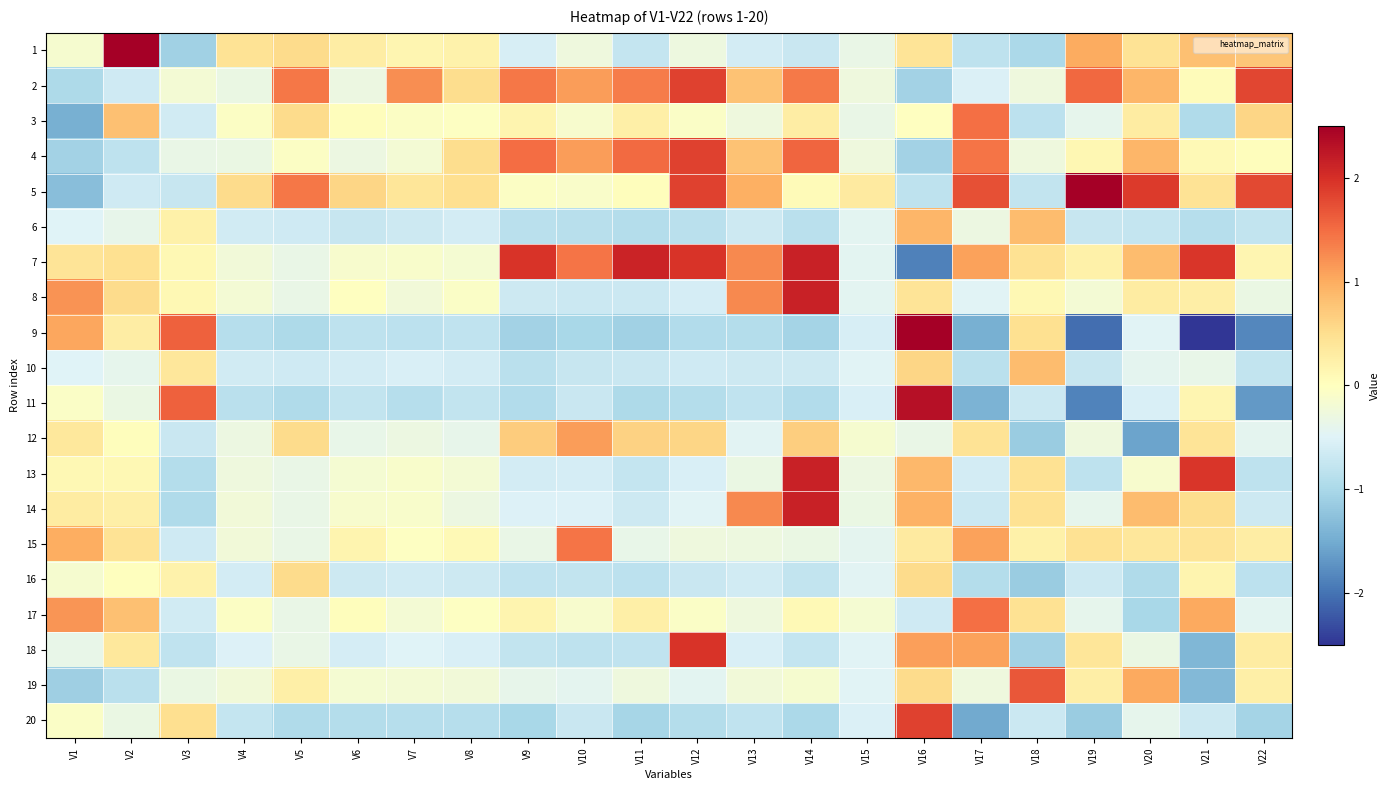

Reading left to right, list all the values displayed in this chart.

1: V1=-0.1	V2=3.8	V3=-1.1	V4=0.4	V5=0.5	V6=0.3	V7=0.1	V8=0.2	V9=-0.6	V10=-0.3	V11=-0.8	V12=-0.3	V13=-0.6	V14=-0.7	V15=-0.3	V16=0.4	V17=-0.8	V18=-1.0	V19=1.0	V20=0.4	V21=0.8	V22=0.8
2: V1=-1.0	V2=-0.7	V3=-0.2	V4=-0.3	V5=1.4	V6=-0.3	V7=1.2	V8=0.5	V9=1.4	V10=1.1	V11=1.4	V12=1.8	V13=0.8	V14=1.4	V15=-0.3	V16=-1.1	V17=-0.5	V18=-0.3	V19=1.5	V20=0.9	V21=0.0	V22=1.8
3: V1=-1.5	V2=0.8	V3=-0.6	V4=-0.1	V5=0.5	V6=0.0	V7=-0.0	V8=-0.0	V9=0.2	V10=-0.1	V11=0.3	V12=-0.1	V13=-0.3	V14=0.3	V15=-0.3	V16=-0.0	V17=1.5	V18=-0.8	V19=-0.4	V20=0.3	V21=-1.0	V22=0.6
4: V1=-1.1	V2=-0.8	V3=-0.3	V4=-0.3	V5=-0.1	V6=-0.3	V7=-0.2	V8=0.5	V9=1.5	V10=1.1	V11=1.5	V12=1.8	V13=0.8	V14=1.5	V15=-0.3	V16=-1.1	V17=1.4	V18=-0.3	V19=0.1	V20=0.9	V21=0.1	V22=0.0
5: V1=-1.3	V2=-0.7	V3=-0.7	V4=0.5	V5=1.4	V6=0.6	V7=0.4	V8=0.5	V9=-0.1	V10=-0.1	V11=0.0	V12=1.8	V13=1.0	V14=0.1	V15=0.3	V16=-0.8	V17=1.7	V18=-0.8	V19=2.6	V20=1.9	V21=0.4	V22=1.8
6: V1=-0.5	V2=-0.4	V3=0.2	V4=-0.6	V5=-0.6	V6=-0.7	V7=-0.7	V8=-0.6	V9=-0.9	V10=-0.9	V11=-0.9	V12=-0.8	V13=-0.7	V14=-0.8	V15=-0.4	V16=0.9	V17=-0.3	V18=0.9	V19=-0.7	V20=-0.8	V21=-0.9	V22=-0.8
7: V1=0.4	V2=0.5	V3=0.1	V4=-0.2	V5=-0.4	V6=-0.1	V7=-0.1	V8=-0.2	V9=2.0	V10=1.4	V11=2.1	V12=2.0	V13=1.3	V14=2.1	V15=-0.4	V16=-1.9	V17=1.1	V18=0.5	V19=0.2	V20=0.8	V21=1.9	V22=0.2
8: V1=1.2	V2=0.5	V3=0.1	V4=-0.2	V5=-0.4	V6=-0.0	V7=-0.2	V8=-0.1	V9=-0.7	V10=-0.7	V11=-0.7	V12=-0.6	V13=1.3	V14=2.1	V15=-0.4	V16=0.4	V17=-0.5	V18=0.1	V19=-0.2	V20=0.3	V21=0.3	V22=-0.3
9: V1=1.0	V2=0.3	V3=1.6	V4=-0.9	V5=-1.0	V6=-0.8	V7=-0.8	V8=-0.8	V9=-1.1	V10=-1.0	V11=-1.1	V12=-0.9	V13=-0.9	V14=-1.0	V15=-0.6	V16=2.6	V17=-1.5	V18=0.5	V19=-2.0	V20=-0.5	V21=-2.5	V22=-1.8
10: V1=-0.5	V2=-0.4	V3=0.4	V4=-0.6	V5=-0.6	V6=-0.6	V7=-0.6	V8=-0.6	V9=-0.9	V10=-0.7	V11=-0.7	V12=-0.6	V13=-0.7	V14=-0.7	V15=-0.5	V16=0.6	V17=-0.9	V18=0.9	V19=-0.7	V20=-0.4	V21=-0.4	V22=-0.8
11: V1=-0.1	V2=-0.3	V3=1.6	V4=-0.8	V5=-0.9	V6=-0.8	V7=-0.9	V8=-0.8	V9=-0.9	V10=-0.7	V11=-1.0	V12=-0.9	V13=-0.8	V14=-0.9	V15=-0.6	V16=2.3	V17=-1.4	V18=-0.7	V19=-1.9	V20=-0.6	V21=0.2	V22=-1.7
12: V1=0.4	V2=0.0	V3=-0.7	V4=-0.3	V5=0.5	V6=-0.4	V7=-0.3	V8=-0.4	V9=0.7	V10=1.1	V11=0.6	V12=0.6	V13=-0.5	V14=0.7	V15=-0.2	V16=-0.3	V17=0.4	V18=-1.1	V19=-0.3	V20=-1.6	V21=0.4	V22=-0.4
13: V1=0.1	V2=0.1	V3=-0.9	V4=-0.3	V5=-0.4	V6=-0.2	V7=-0.1	V8=-0.2	V9=-0.6	V10=-0.6	V11=-0.8	V12=-0.6	V13=-0.3	V14=2.1	V15=-0.3	V16=0.9	V17=-0.6	V18=0.5	V19=-0.8	V20=-0.1	V21=1.9	V22=-0.8
14: V1=0.3	V2=0.2	V3=-0.9	V4=-0.2	V5=-0.4	V6=-0.1	V7=-0.1	V8=-0.3	V9=-0.5	V10=-0.5	V11=-0.7	V12=-0.5	V13=1.3	V14=2.1	V15=-0.3	V16=0.9	V17=-0.7	V18=0.5	V19=-0.4	V20=0.8	V21=0.5	V22=-0.7
15: V1=1.0	V2=0.4	V3=-0.6	V4=-0.2	V5=-0.4	V6=0.2	V7=-0.0	V8=0.1	V9=-0.3	V10=1.4	V11=-0.4	V12=-0.3	V13=-0.3	V14=-0.3	V15=-0.4	V16=0.3	V17=1.1	V18=0.2	V19=0.5	V20=0.4	V21=0.4	V22=0.3
16: V1=-0.1	V2=0.0	V3=0.2	V4=-0.6	V5=0.5	V6=-0.7	V7=-0.6	V8=-0.7	V9=-0.8	V10=-0.8	V11=-0.8	V12=-0.7	V13=-0.6	V14=-0.8	V15=-0.5	V16=0.5	V17=-0.9	V18=-1.1	V19=-0.7	V20=-1.0	V21=0.2	V22=-0.8
17: V1=1.2	V2=0.8	V3=-0.6	V4=-0.1	V5=-0.4	V6=0.0	V7=-0.2	V8=-0.0	V9=0.2	V10=-0.1	V11=0.3	V12=-0.1	V13=-0.3	V14=0.1	V15=-0.2	V16=-0.6	V17=1.5	V18=0.5	V19=-0.4	V20=-1.0	V21=1.0	V22=-0.4
18: V1=-0.4	V2=0.4	V3=-0.8	V4=-0.5	V5=-0.4	V6=-0.6	V7=-0.5	V8=-0.5	V9=-0.8	V10=-0.8	V11=-0.8	V12=2.0	V13=-0.6	V14=-0.8	V15=-0.5	V16=1.1	V17=1.1	V18=-1.1	V19=0.4	V20=-0.3	V21=-1.4	V22=0.3
19: V1=-1.1	V2=-0.9	V3=-0.3	V4=-0.2	V5=0.2	V6=-0.2	V7=-0.2	V8=-0.2	V9=-0.4	V10=-0.4	V11=-0.3	V12=-0.4	V13=-0.2	V14=-0.1	V15=-0.5	V16=0.5	V17=-0.3	V18=1.7	V19=0.3	V20=1.0	V21=-1.4	V22=0.2
20: V1=-0.1	V2=-0.3	V3=0.5	V4=-0.7	V5=-0.9	V6=-0.9	V7=-0.9	V8=-0.9	V9=-1.0	V10=-0.7	V11=-1.0	V12=-0.9	V13=-0.8	V14=-1.0	V15=-0.5	V16=1.9	V17=-1.5	V18=-0.7	V19=-1.1	V20=-0.4	V21=-0.7	V22=-1.0